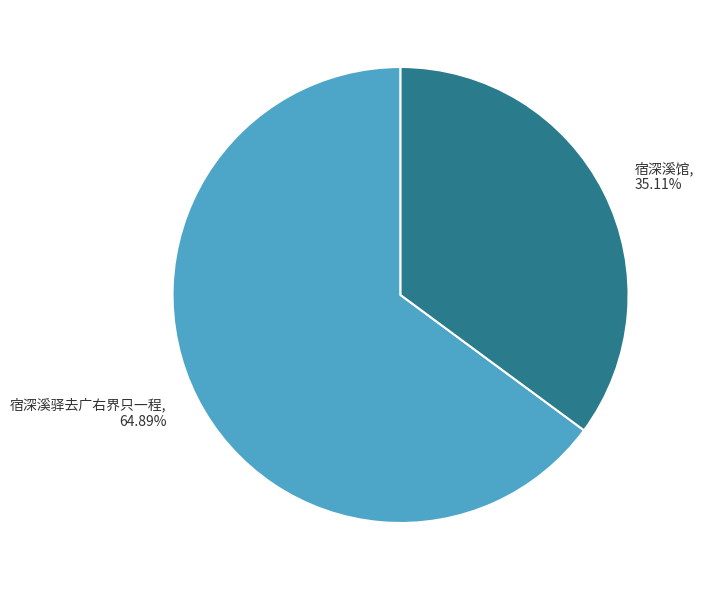

Is it true that 宿深溪驿去广右界只一程 is 57% of the pie?

False